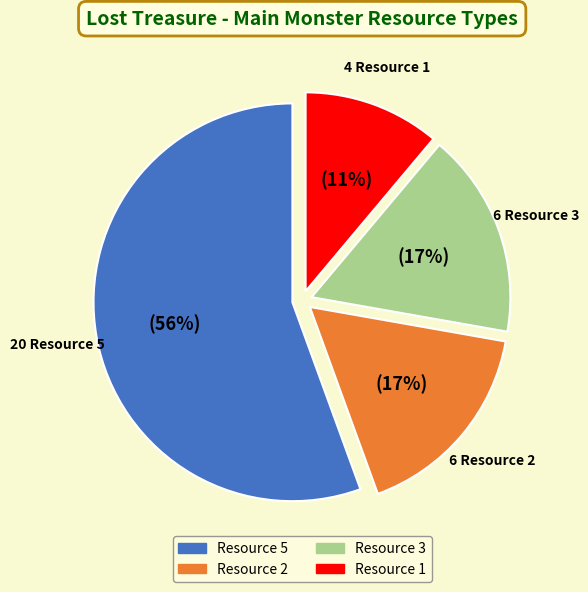

What percentage is the Resource 3 slice, to the nearest percent?

17%